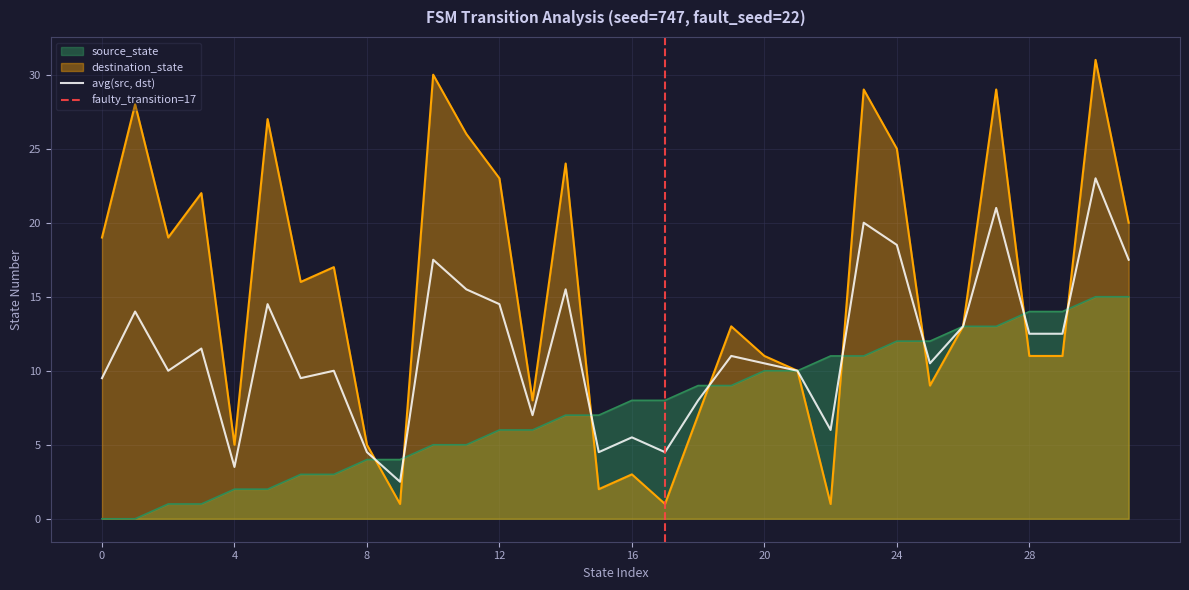

True or false: source_state and destination_state cross at least once.

True